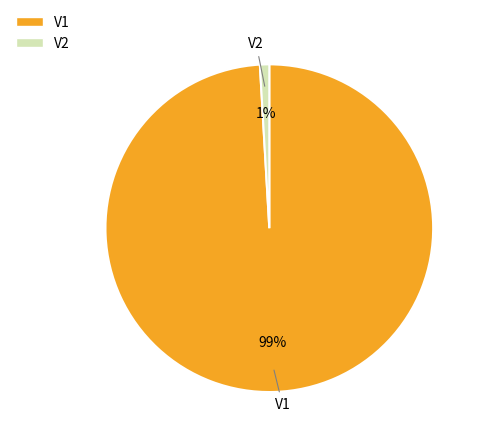

How many slices are in this pie chart?

2